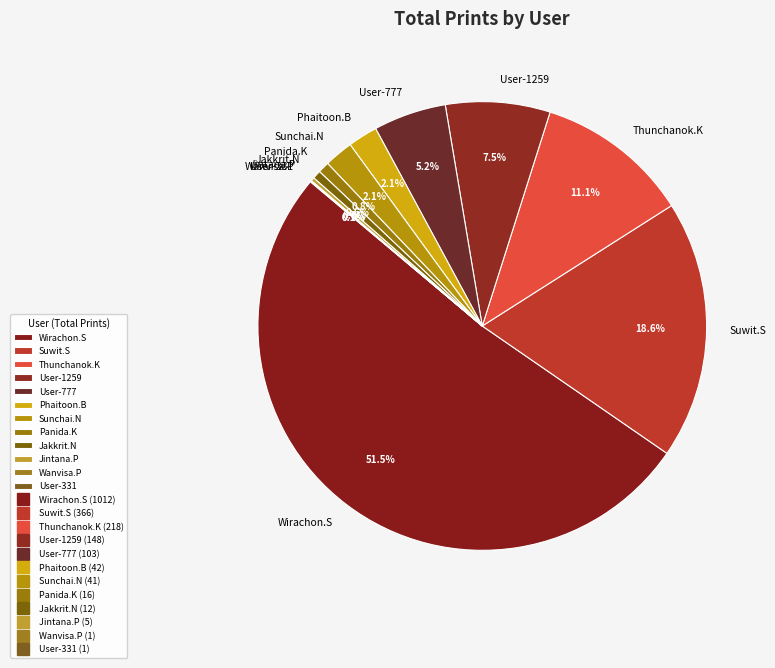

Which slice is the largest?

Wirachon.S